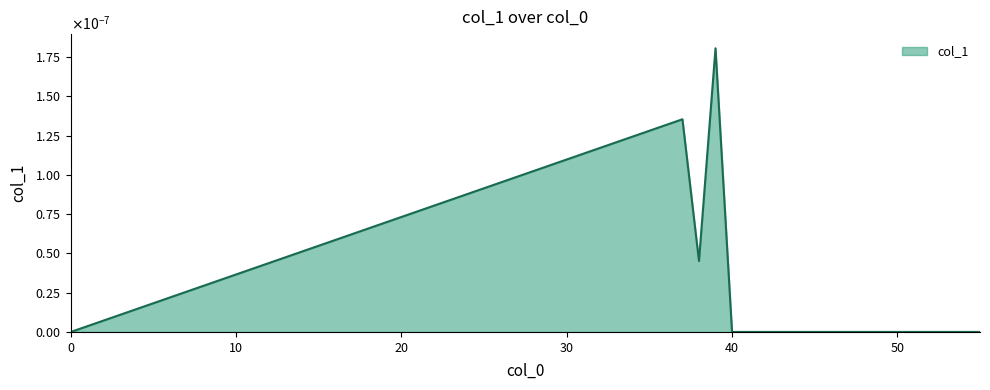

List the labels in order of value, smallest first.

0, 40, 41, 42, 43, 44, 45, 46, 47, 48, 49, 50, 51, 52, 53, 54, 55, 38, 37, 39